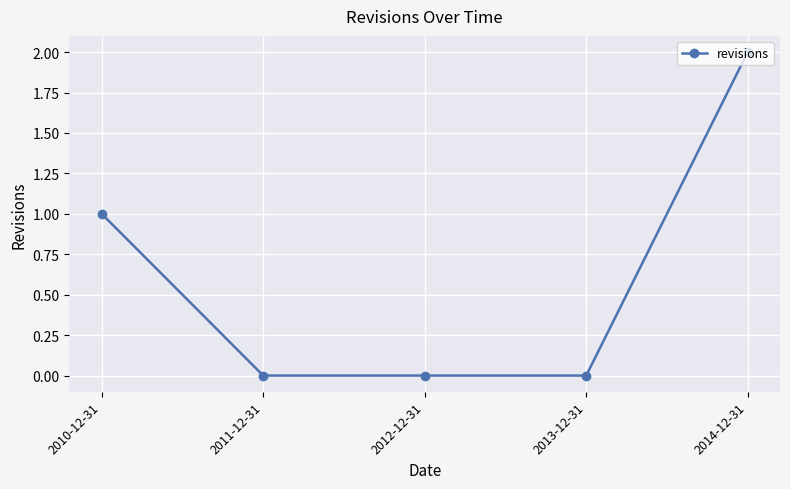

Count the values in the range 0 to 1.

4